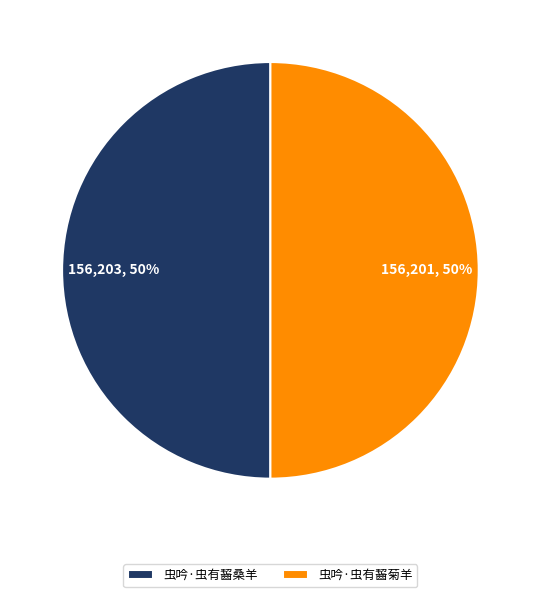

How many slices are in this pie chart?

2